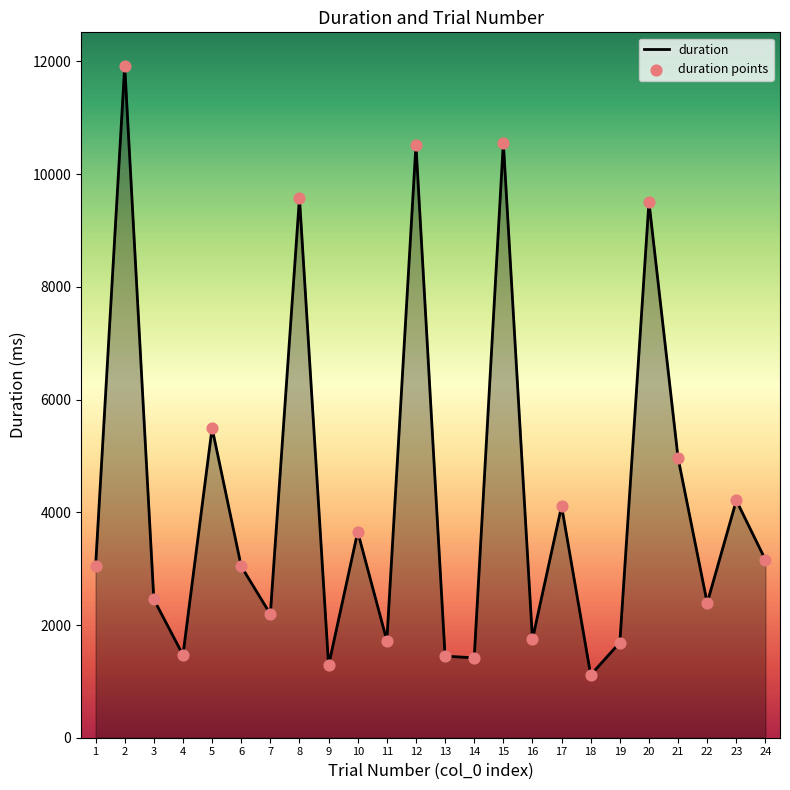

Is it true that the value at 15 is 10560.7?

True